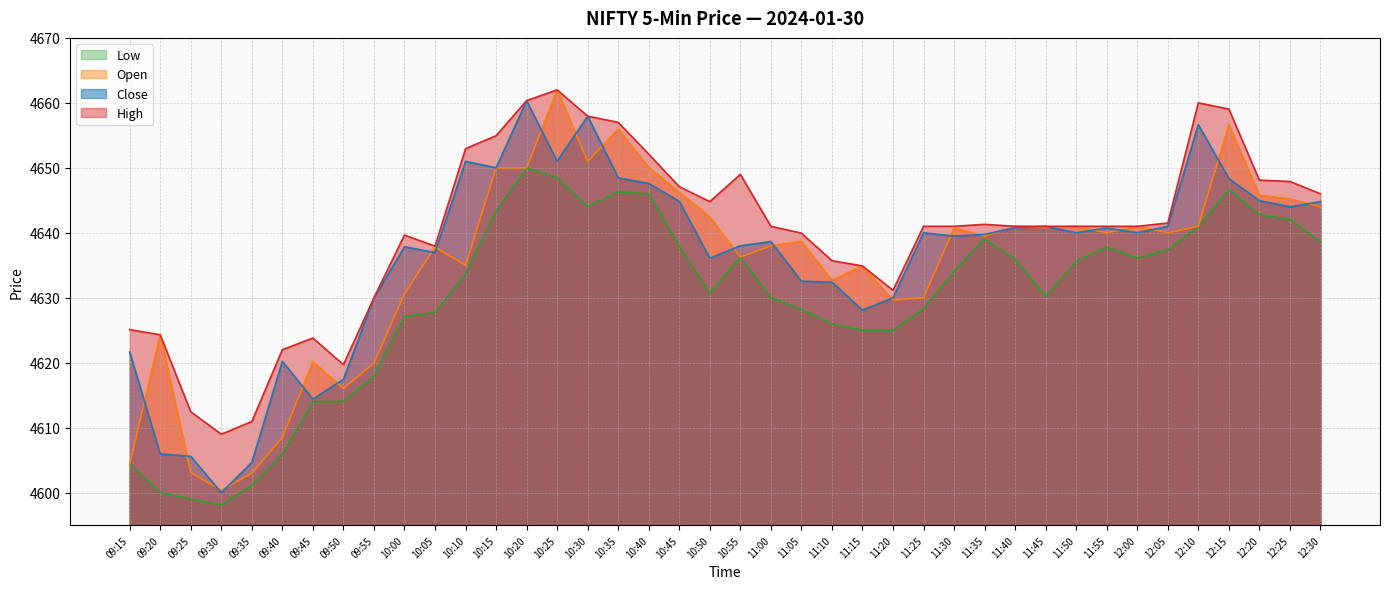

At 11:30, list the series in order from largest to smallest.

High, Open, Close, Low